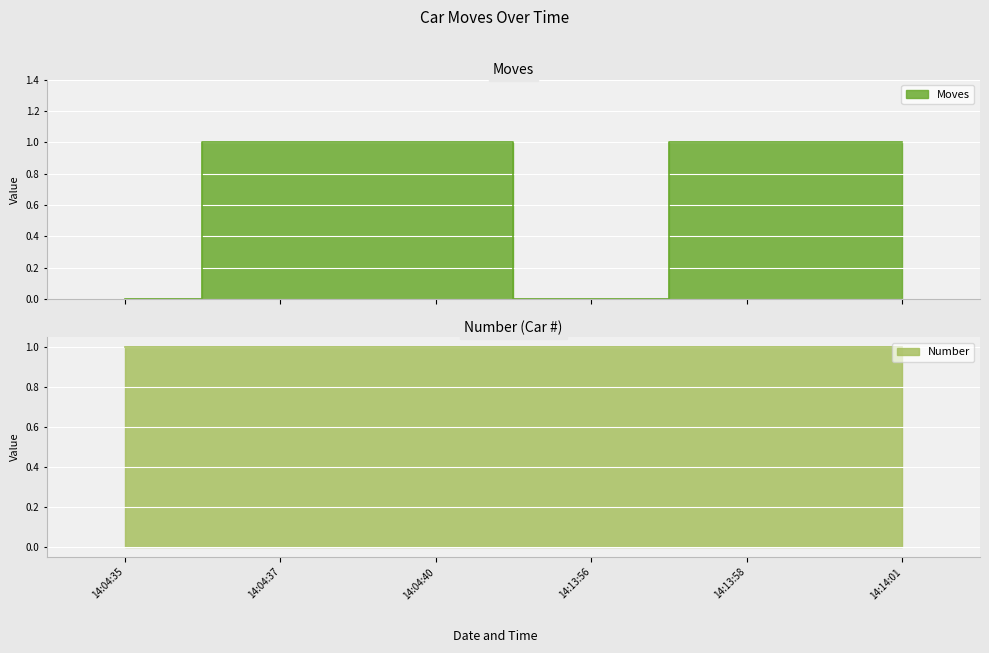

What is the difference between the values at 14:04:40 and 14:04:35?

1